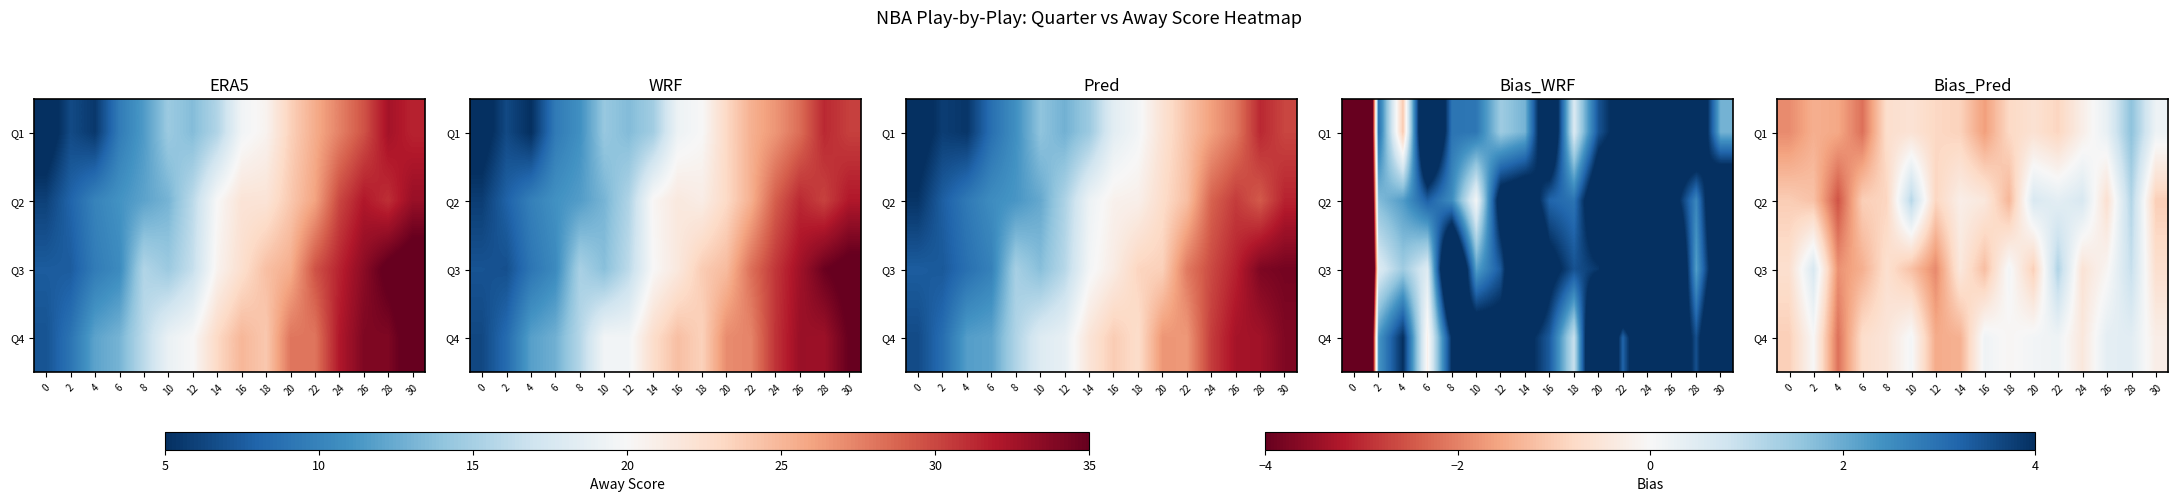

List the labels in order of Q1 value, largest first.

28, 26, 30, 24, 10, 20, 8, 18, 12, 22, 14, 2, 4, 16, 0, 6